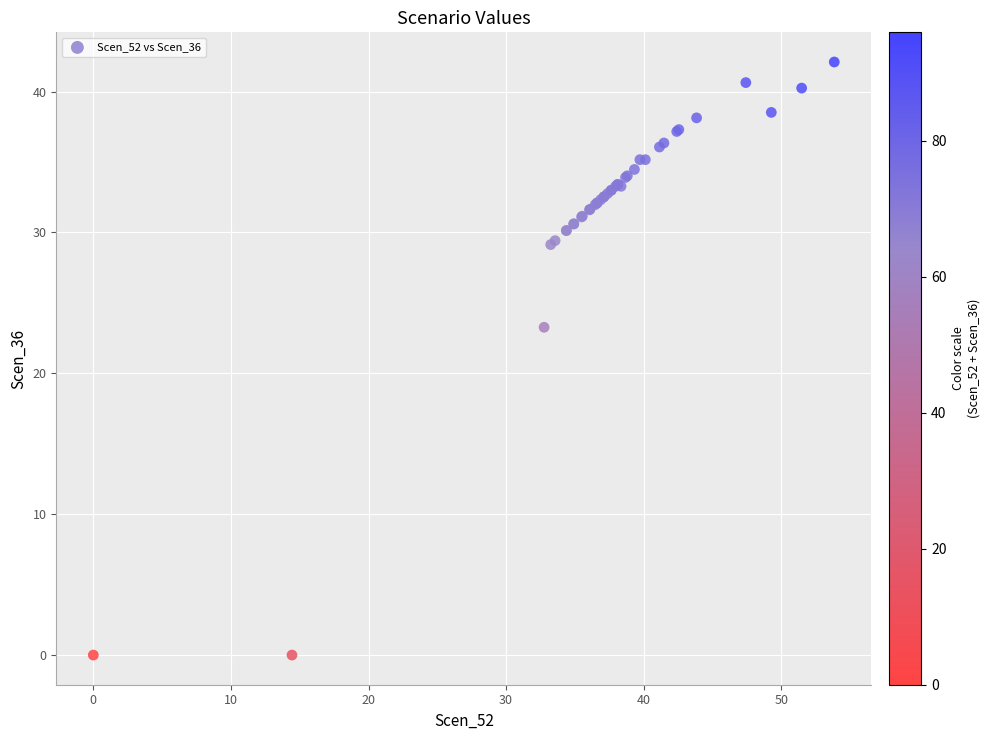

What Y value in the scatter plot is closest to 21?

23.3